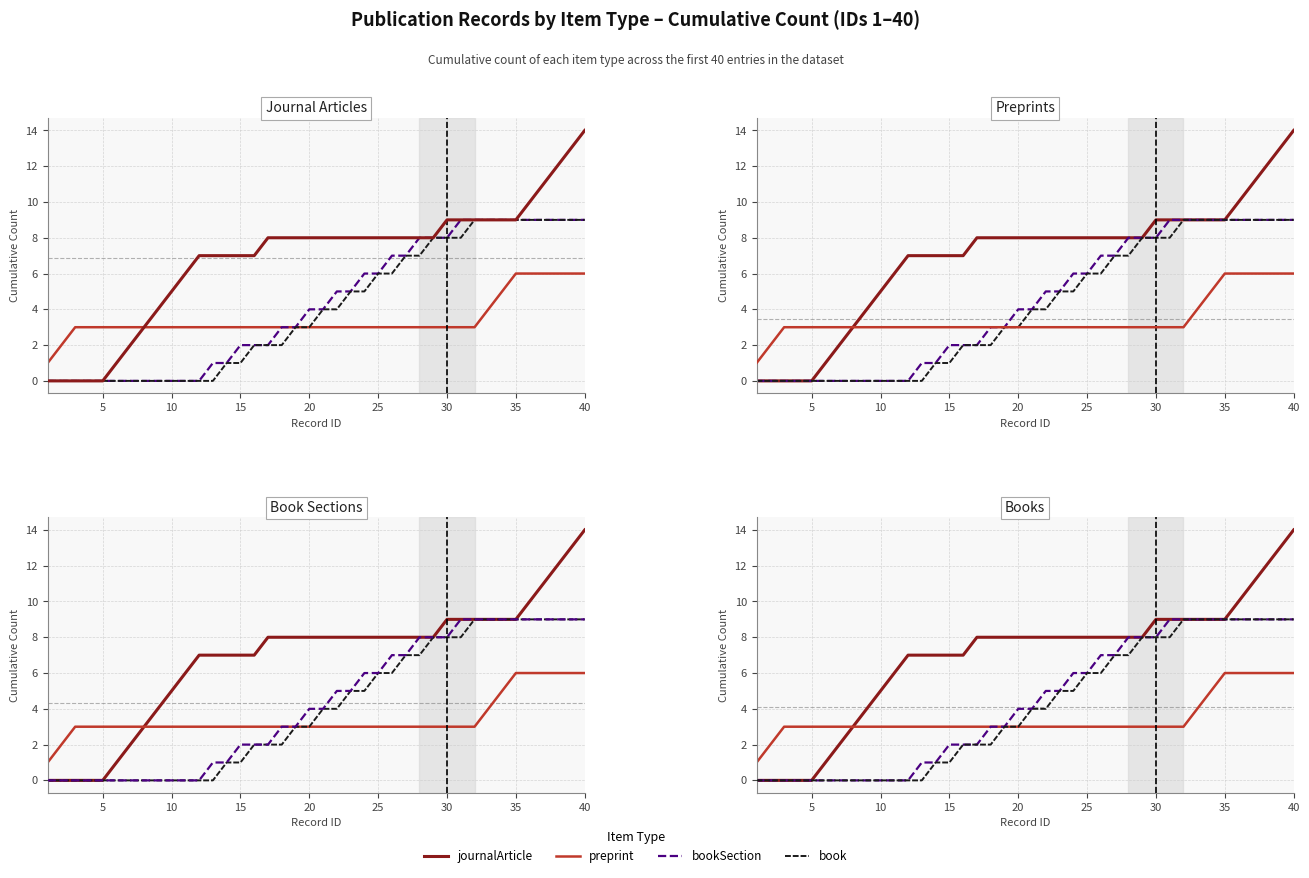

At how many categories does at least one series exceed 4?

31